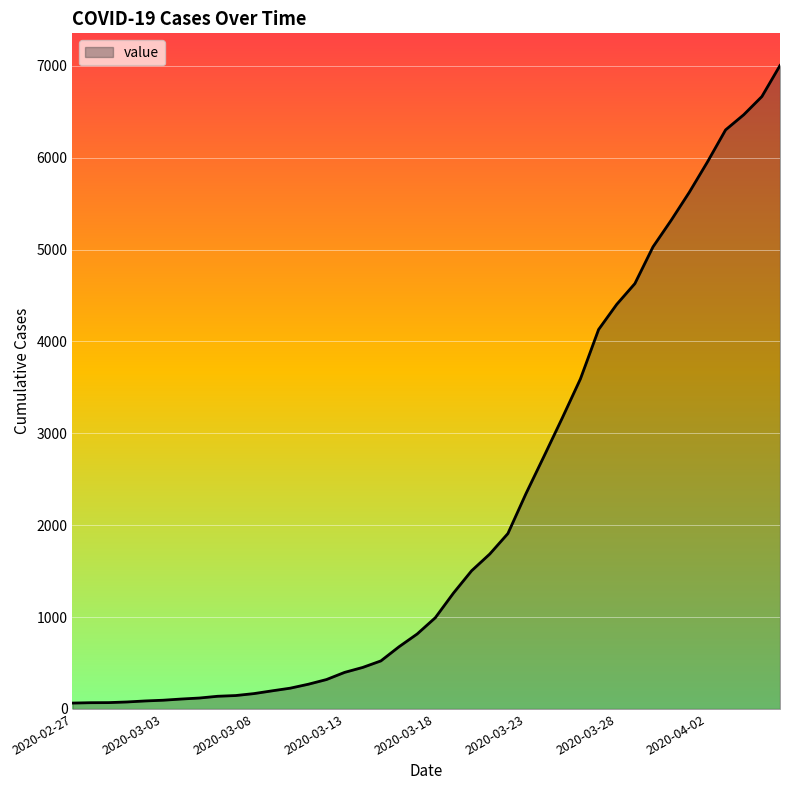

What is the greatest value displayed?

7004